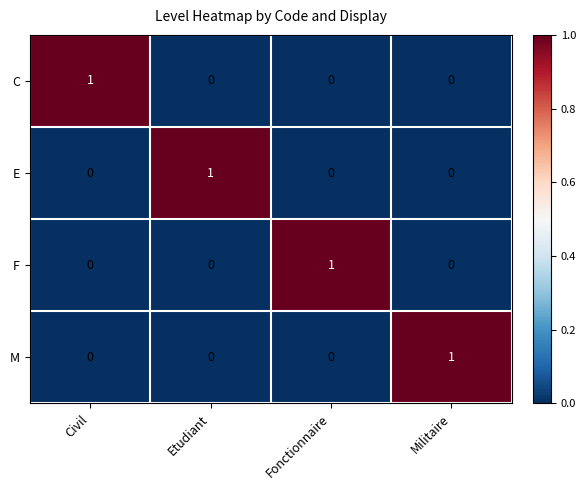

Count the M values in the range 0 to 1.

4